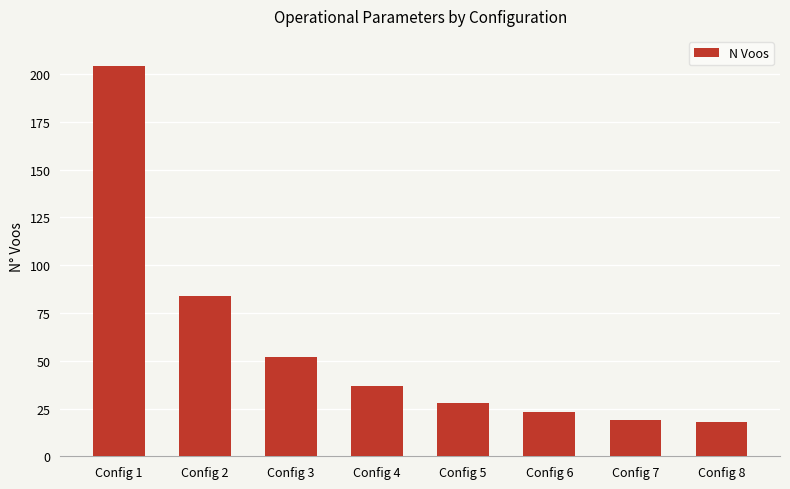

What is the change in value from Config 2 to Config 6?

-61